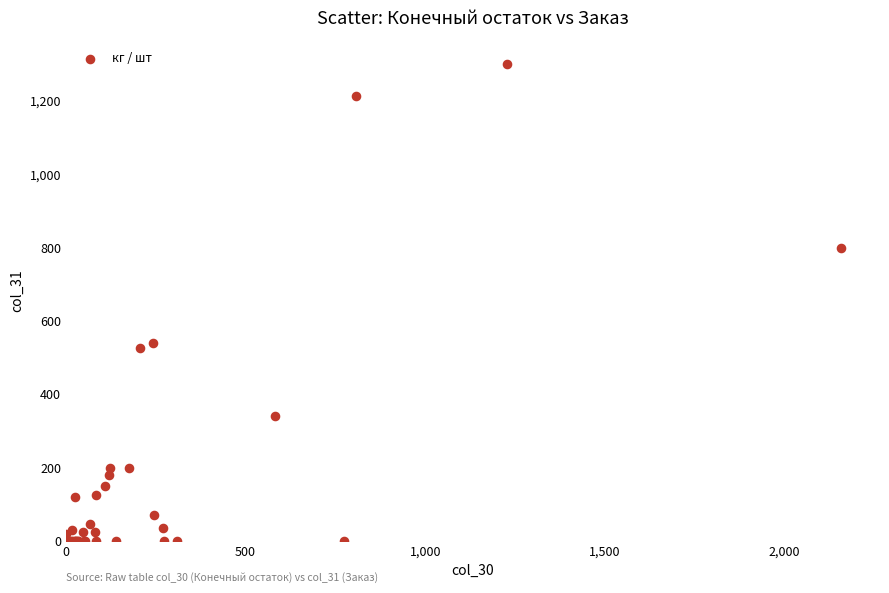

What Y value in the scatter plot is closest to 650?

540.0